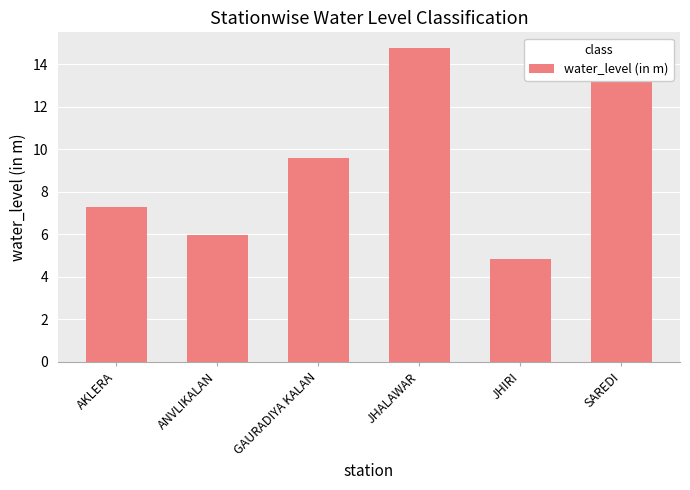

True or false: the data shows 9.6 at ANVLIKALAN.

False